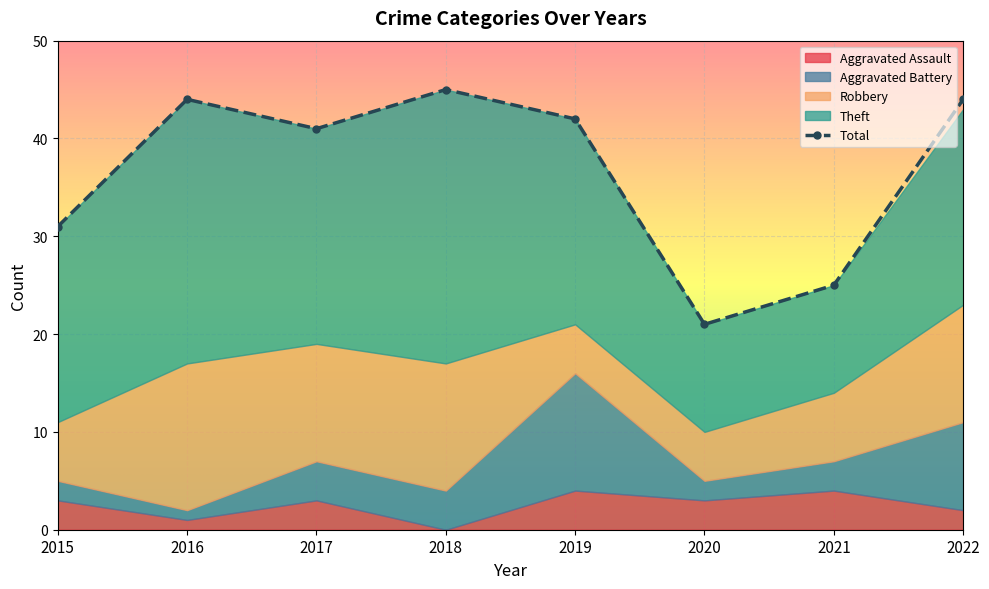

True or false: Aggravated Assault has a value of 3 at 2017.

True